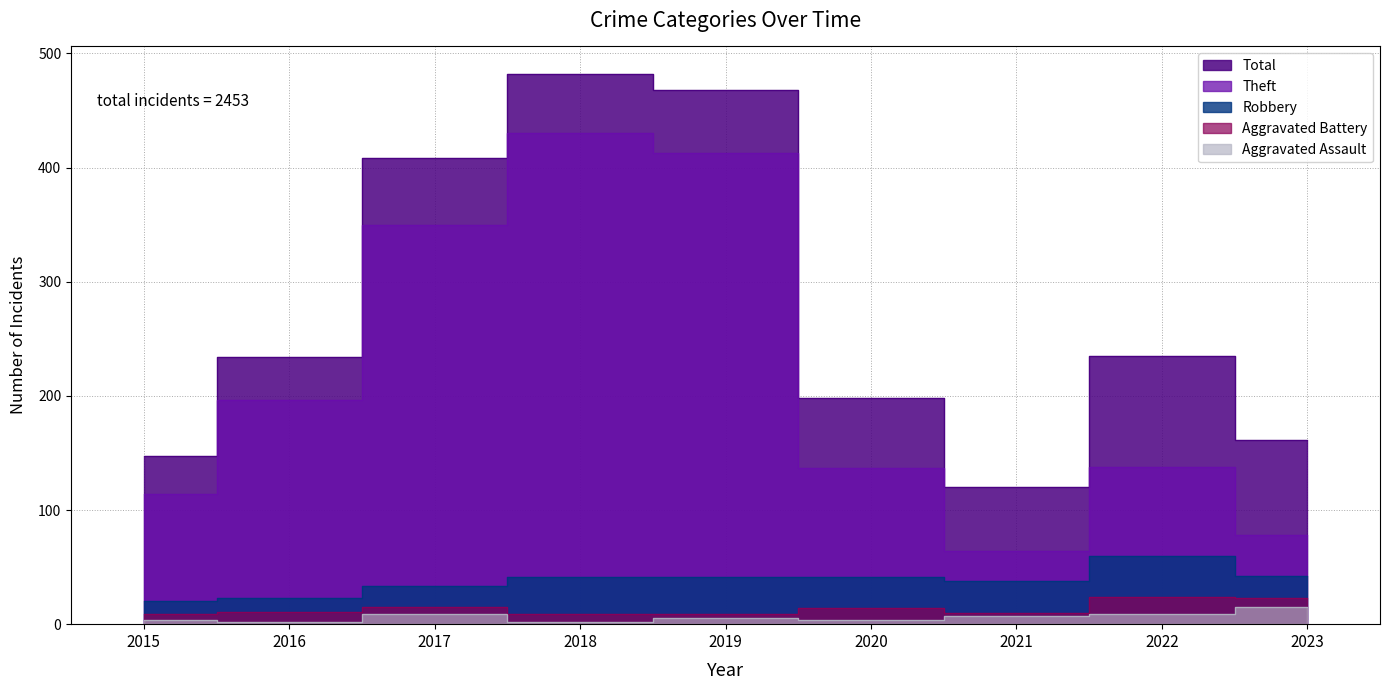

Reading right to left, list all the values displayed in this chart.

Aggravated Assault: 2023=15	2022=9	2021=7	2020=4	2019=5	2018=2	2017=9	2016=2	2015=4
Aggravated Battery: 2023=23	2022=24	2021=10	2020=14	2019=9	2018=9	2017=15	2016=11	2015=9
Robbery: 2023=42	2022=60	2021=38	2020=41	2019=41	2018=41	2017=33	2016=23	2015=20
Theft: 2023=78	2022=138	2021=64	2020=137	2019=413	2018=430	2017=350	2016=196	2015=114
Total: 2023=161	2022=235	2021=120	2020=198	2019=468	2018=482	2017=408	2016=234	2015=147